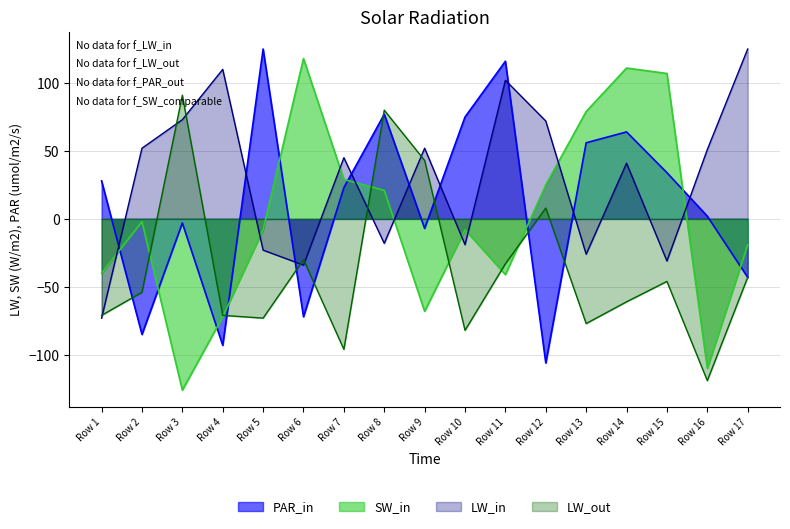

At which category is the sum across all series the highest?

Row 8